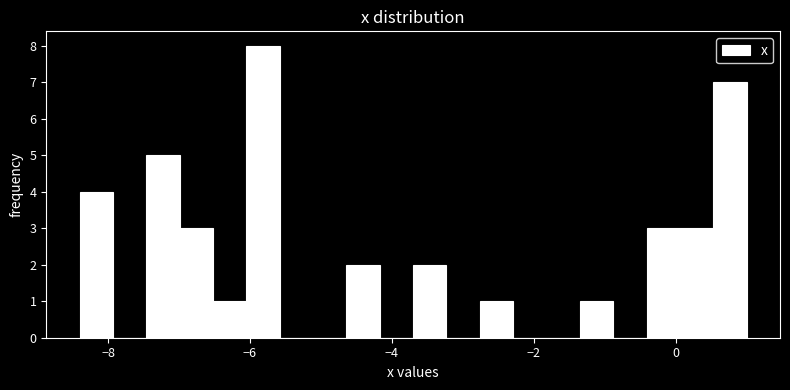

Read against the x-axis, roughly where is the centre of the tallest bar?

-5.8